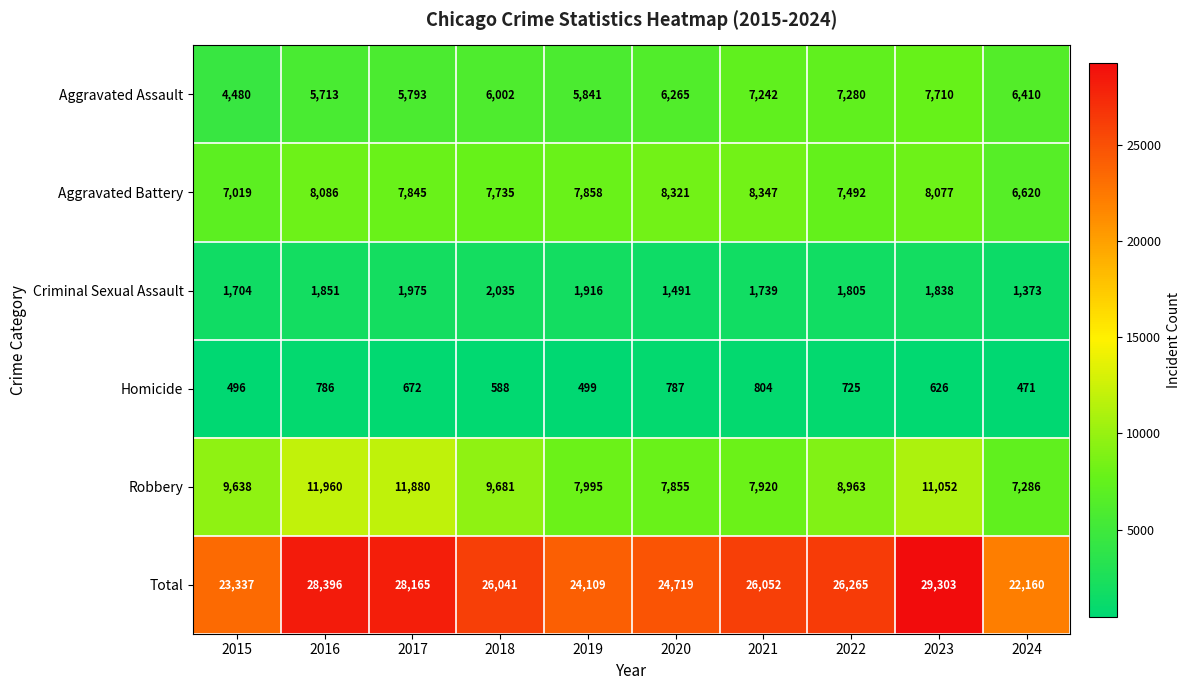

Which label corresponds to the smallest value in the chart?

2024